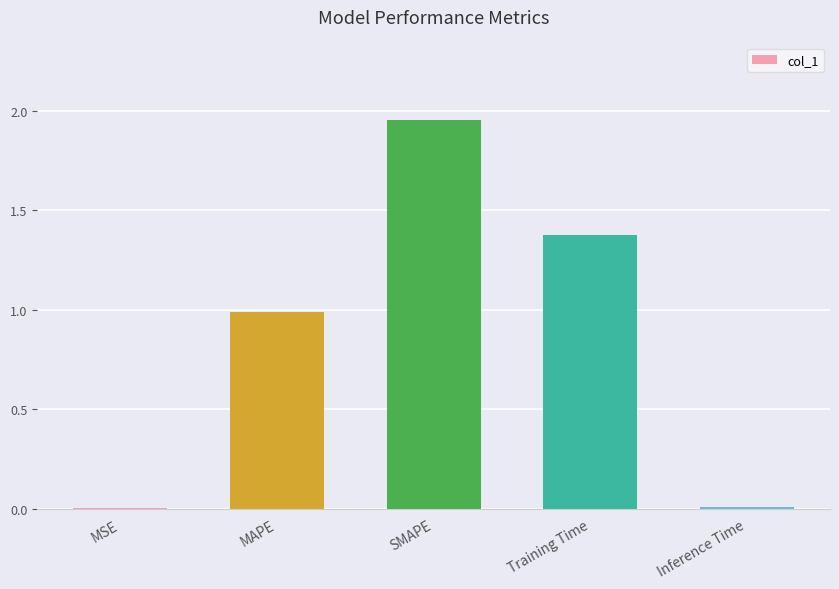

Which category has the highest value across all series?

SMAPE